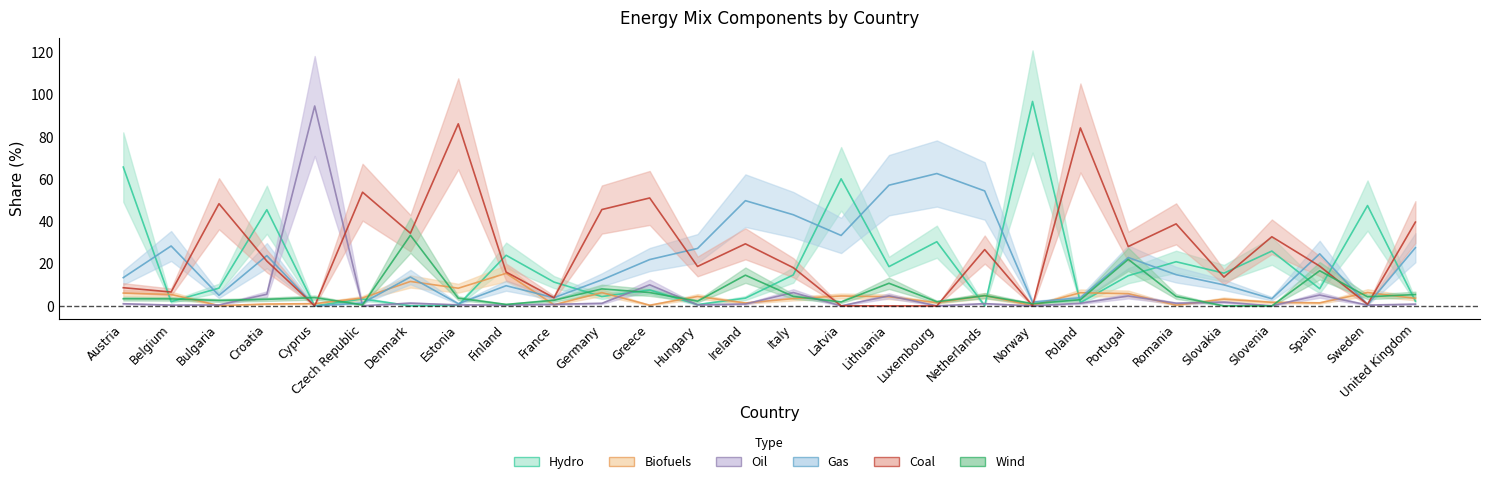

What is the value of the hydro point at the 9th from the left?

23.9